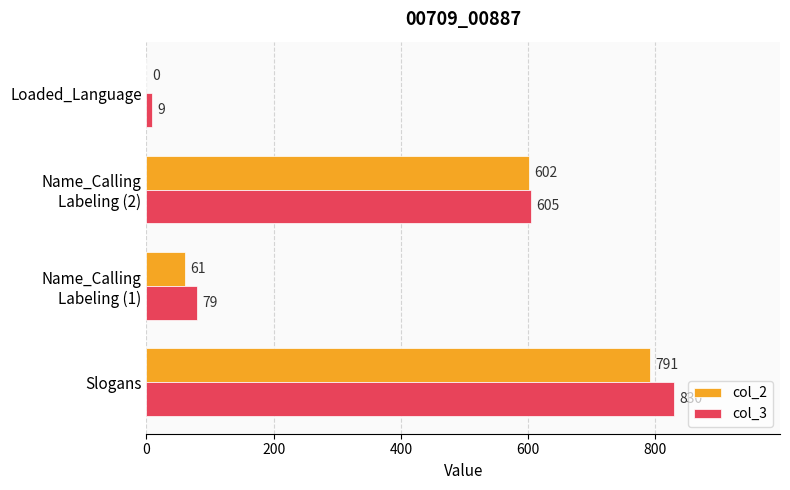

What is the sum of all col_2 values?

1454